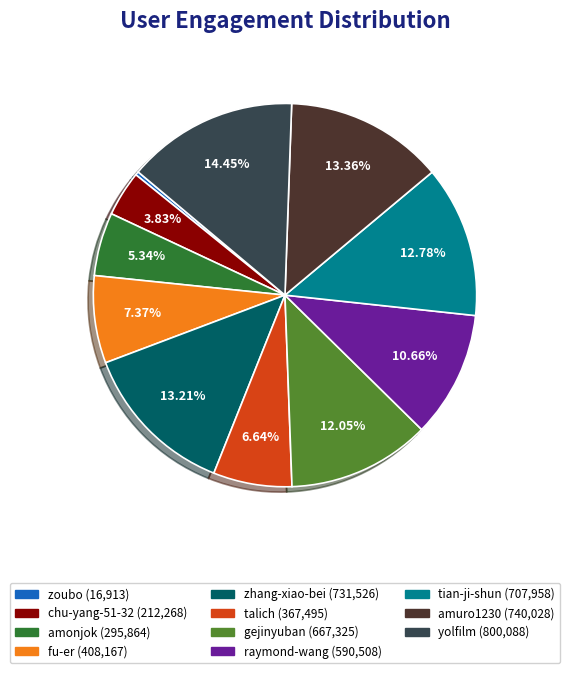

What percentage is the talich slice, to the nearest percent?

7%